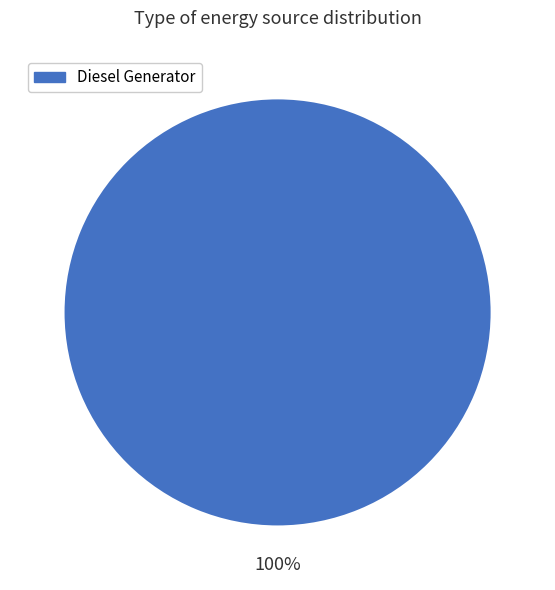

Does any single category account for the majority?

Yes